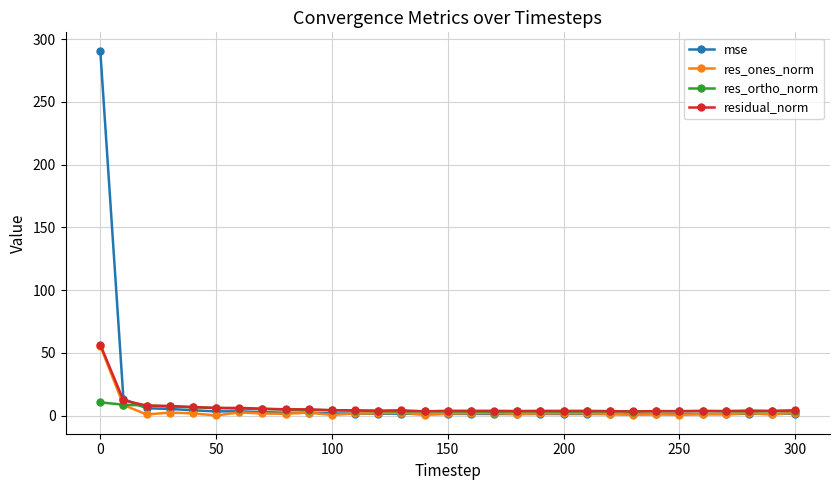

True or false: res_ones_norm has more than 0 points higher than both neighbors.

True